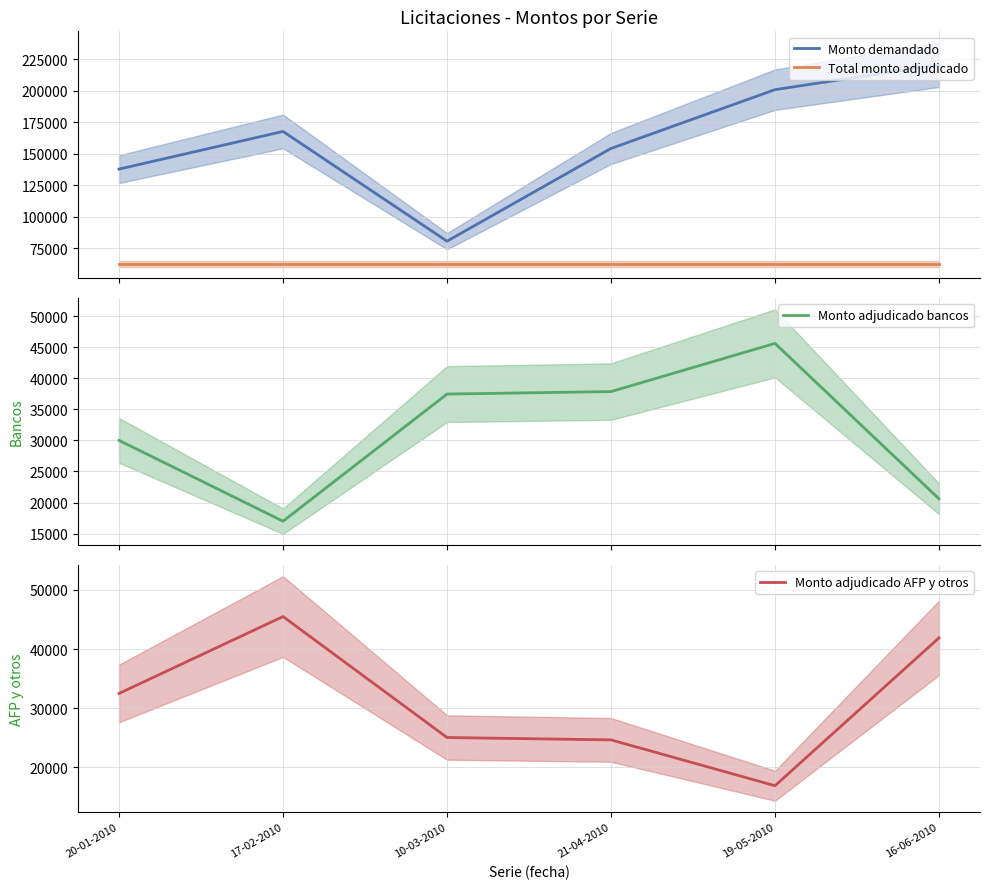

What is the label of the 6th point from the right?

20-01-2010